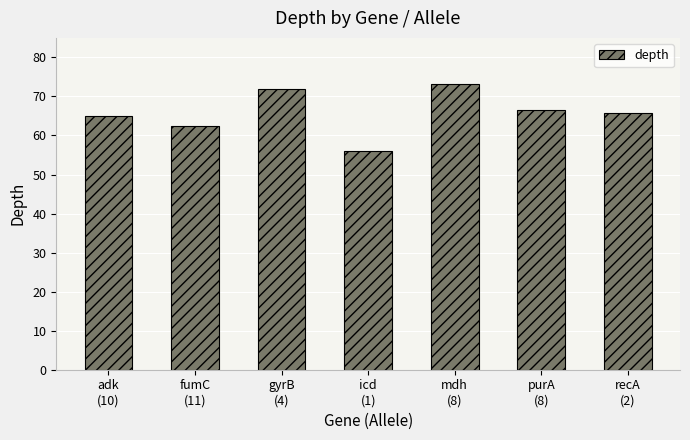

What is the approximate value at recA
(2)?

65.8